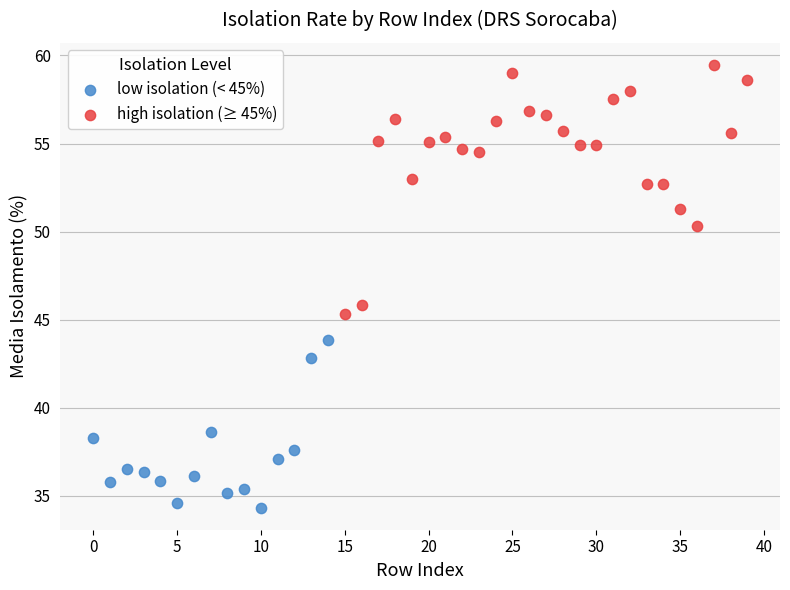

Which series reaches the maximum Y coordinate?

high isolation (≥ 45%)